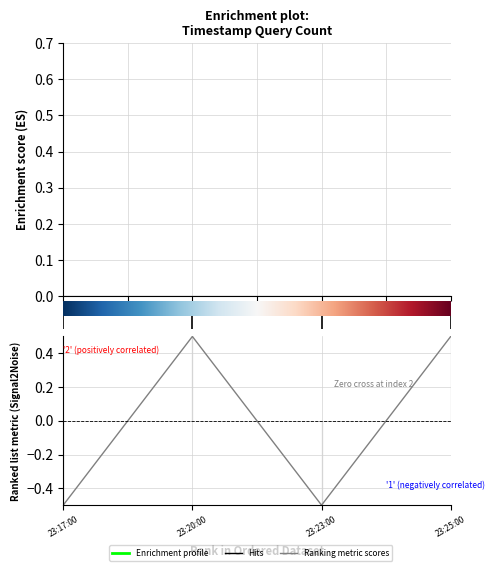

List the labels in order of value, smallest first.

0.0, 2.0, 1.0, 3.0